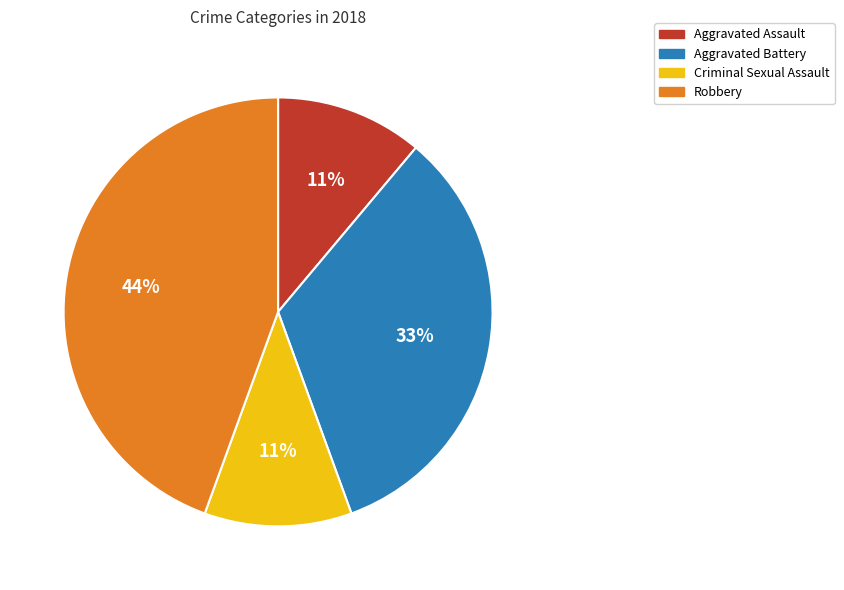

Count the number of slices in the pie.

4